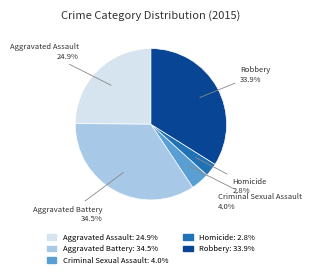

Which has a higher value, Homicide or Criminal Sexual Assault?

Criminal Sexual Assault